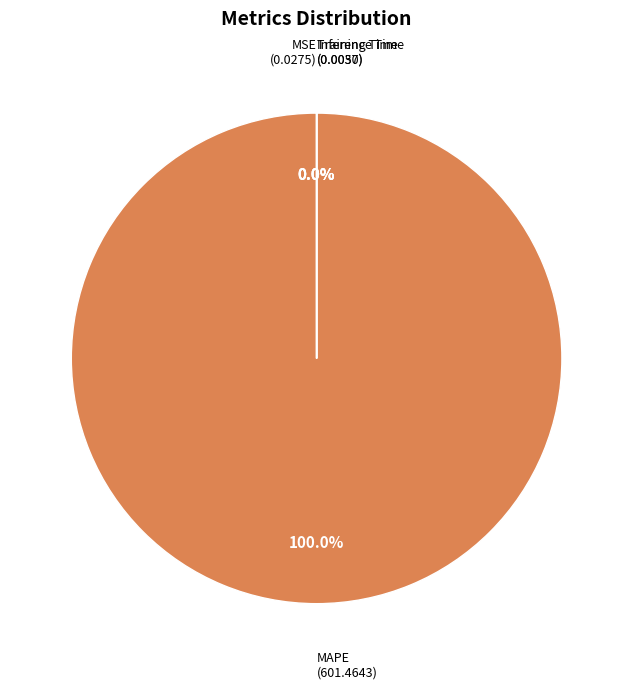

True or false: Training Time accounts for 1% of the total.

False